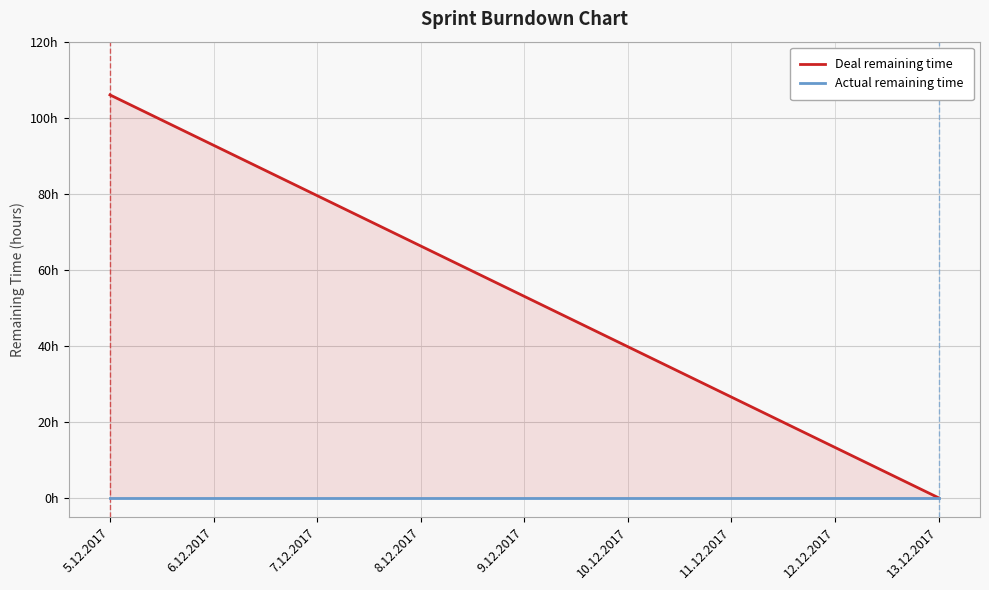

What is the label of the 4th point from the left?

8.12.2017